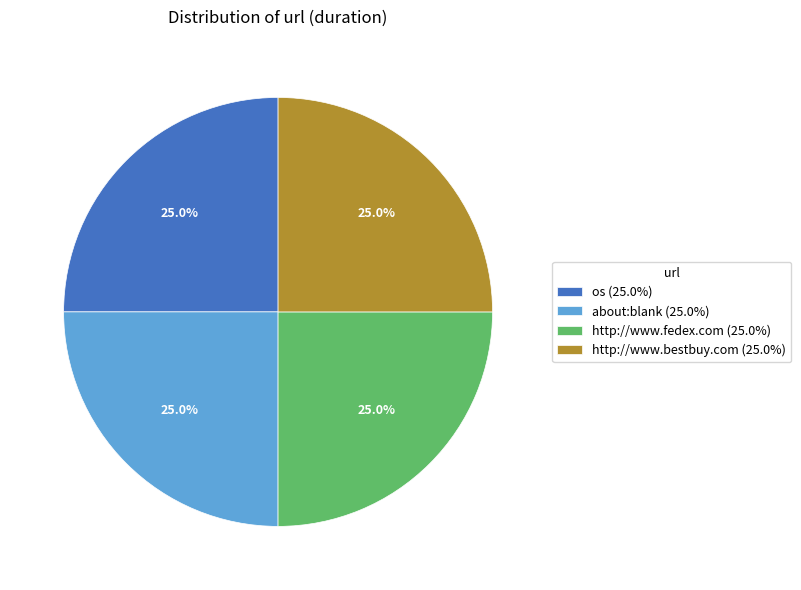

What is the ratio of the value at about:blank to the value at os?

1.0